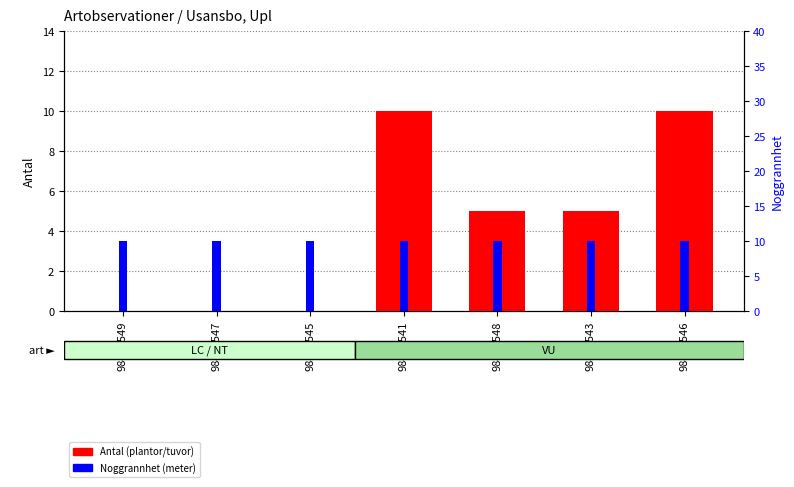

What is the sum of all Antal values?

30